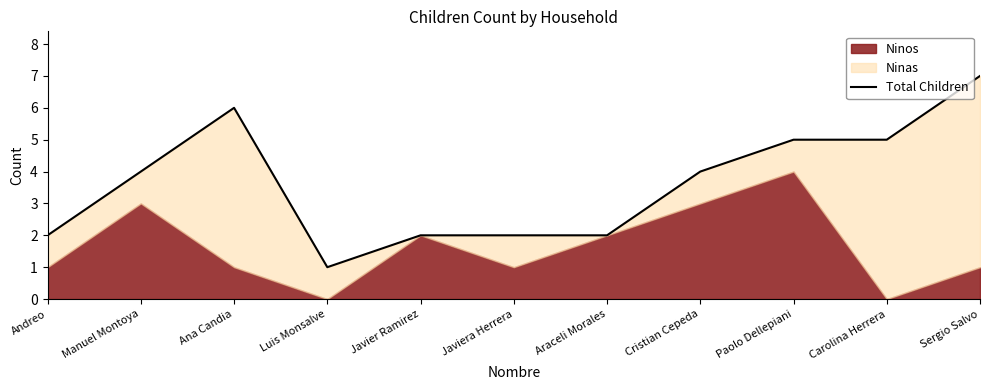

The value at Andreo is 2. True or false?

True